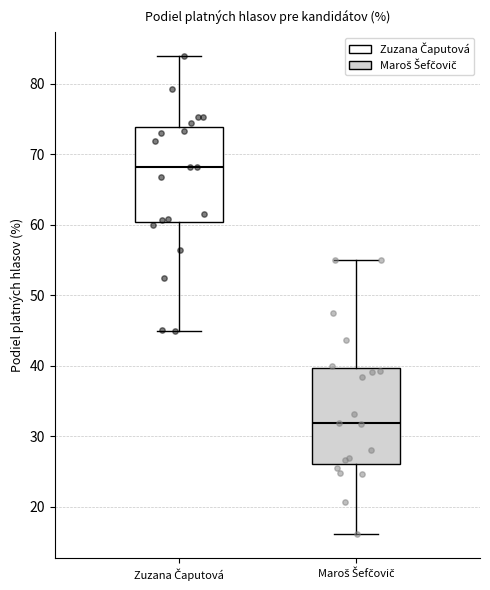

Reading left to right, transcribe this box plot: for each box, give where its median line is, the range the box spans, and where its two whiskers end, as read against the y-axis. The values are not printed on the chart, so give them approximately, as read against the axis.

Zuzana Čaputová: median 68, box 60 to 74, whiskers 45 to 84
Maroš Šefčovič: median 32, box 26 to 40, whiskers 16 to 55